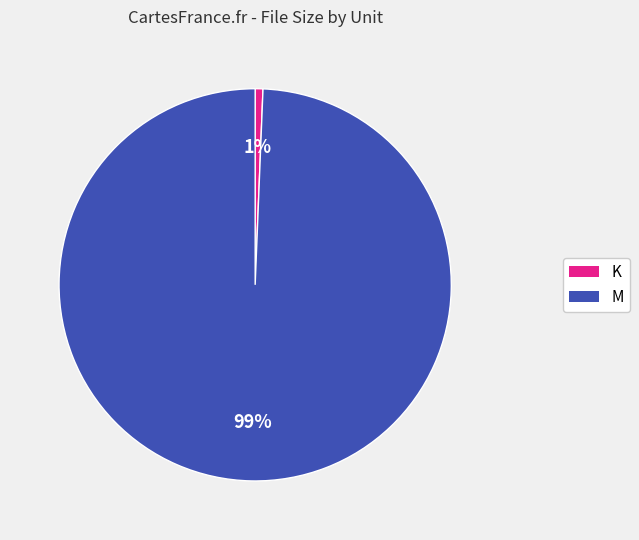

How many slices are in this pie chart?

2